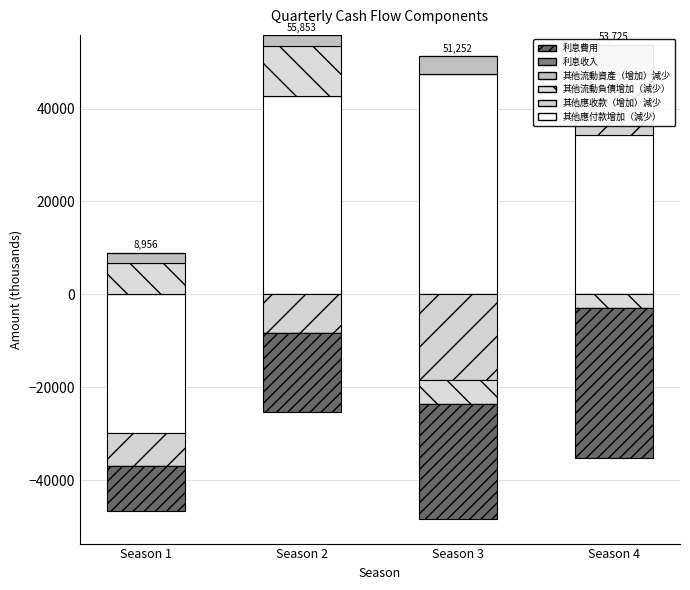

Which category has the highest value across all series?

Season 3